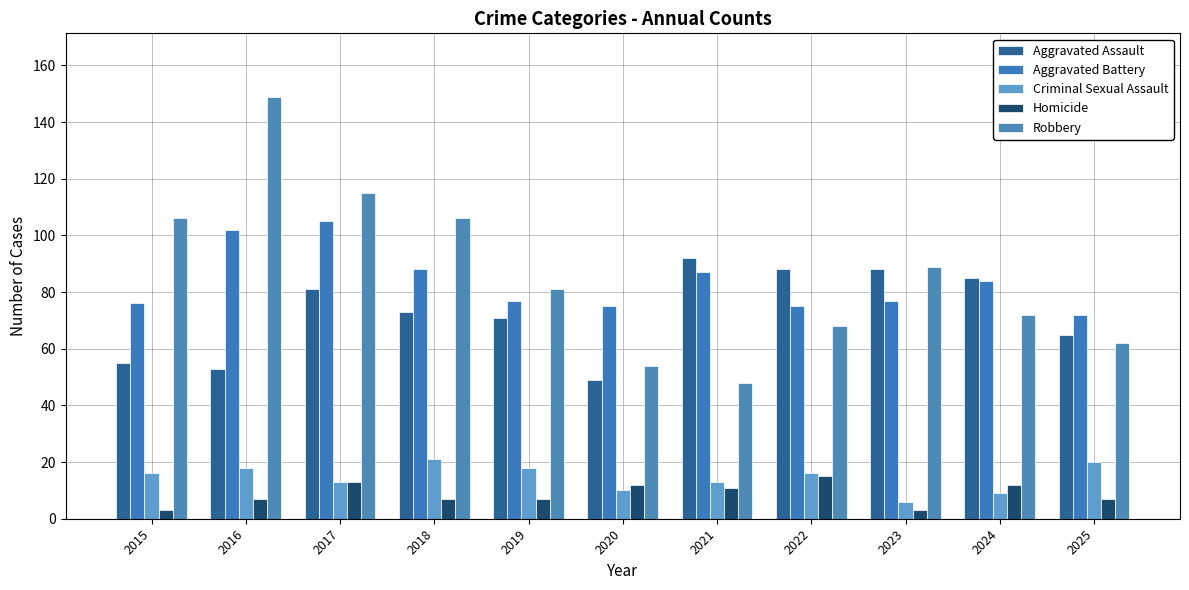

What is the lowest value of the Homicide series?

3